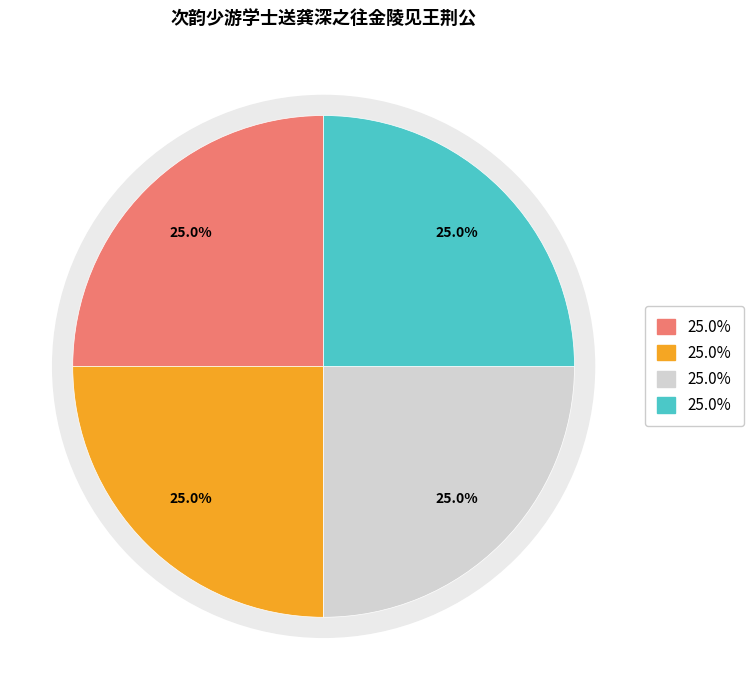

To the nearest percent, what is the combined percentage of 次韵少游学士送龚深之往金陵见王荆公 其二 and 次韵少游学士送龚深之往金陵见王荆公 其四?

50%